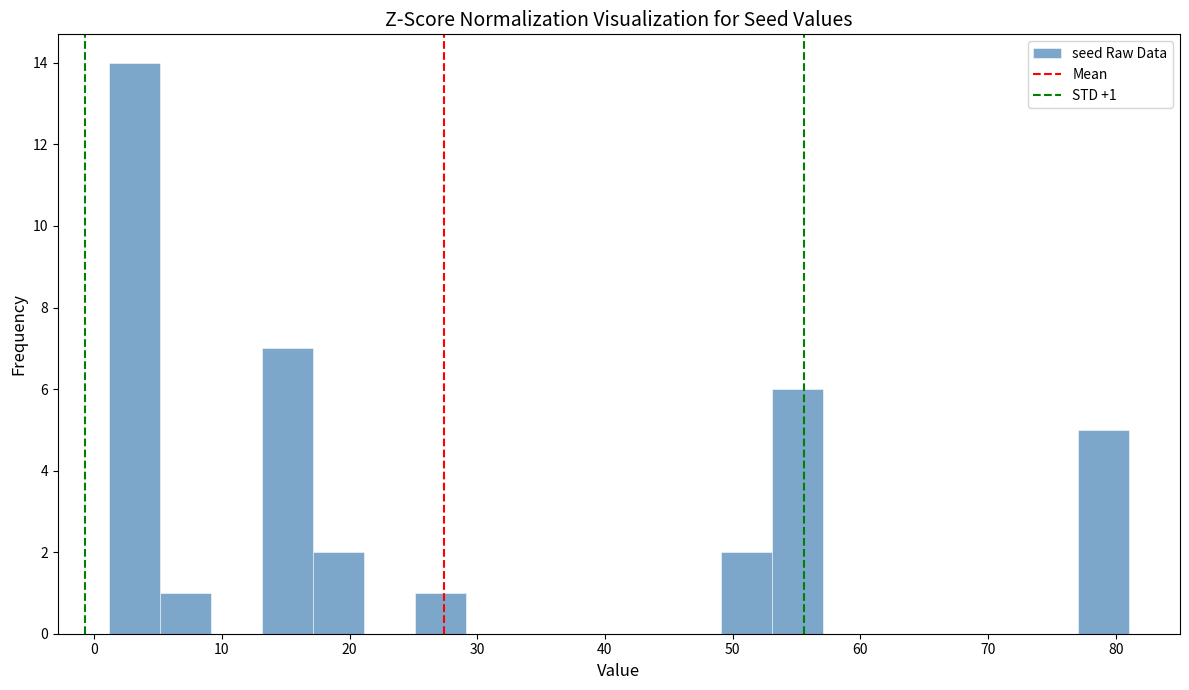

Around what value on the x-axis is the tallest bar? Give the approximate position of its centre, as read against the axis.

3